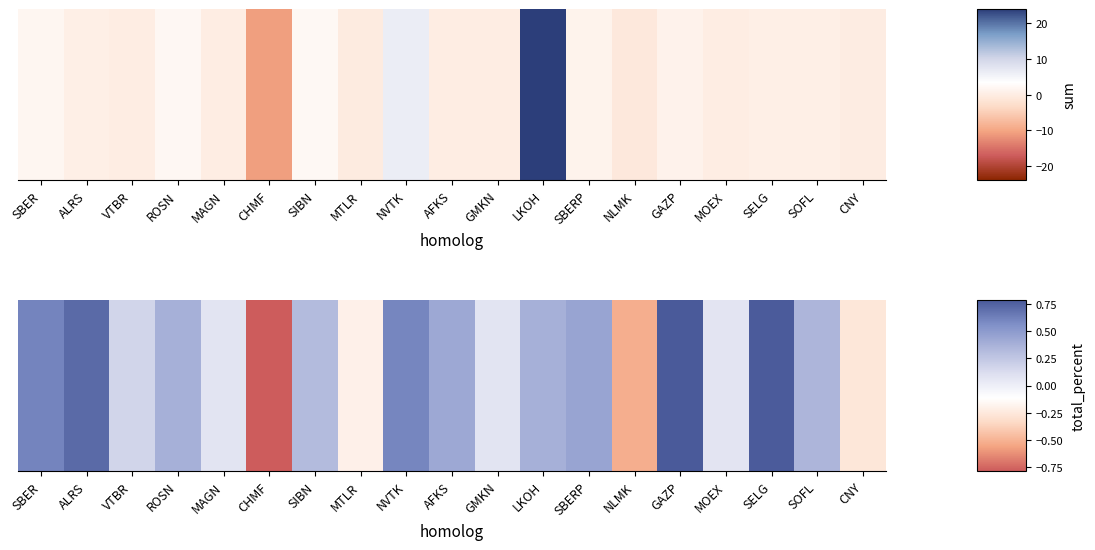

The value at VTBR is 0.2. True or false?

True